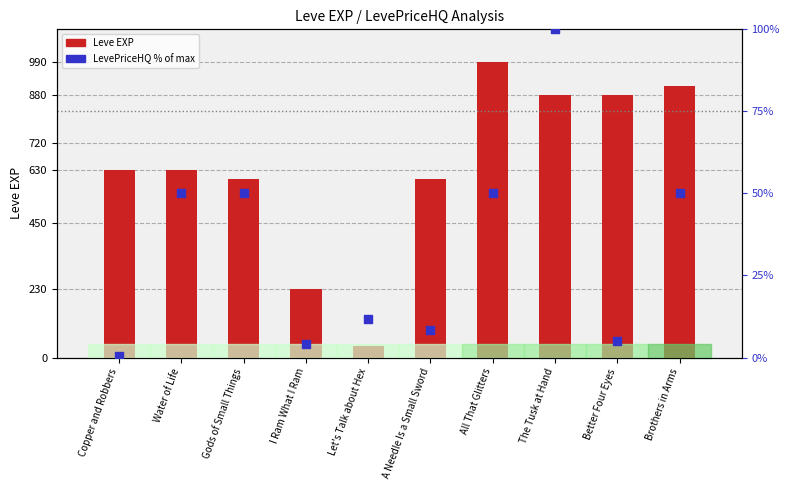

Which series reaches the maximum Y coordinate?

Leve EXP